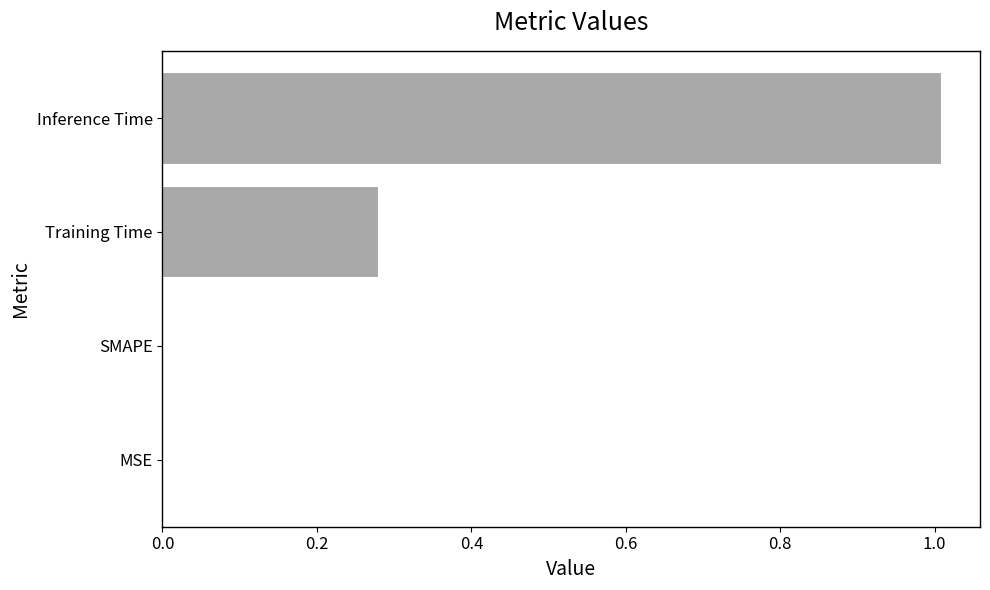

What is the sum of all values?

1.3